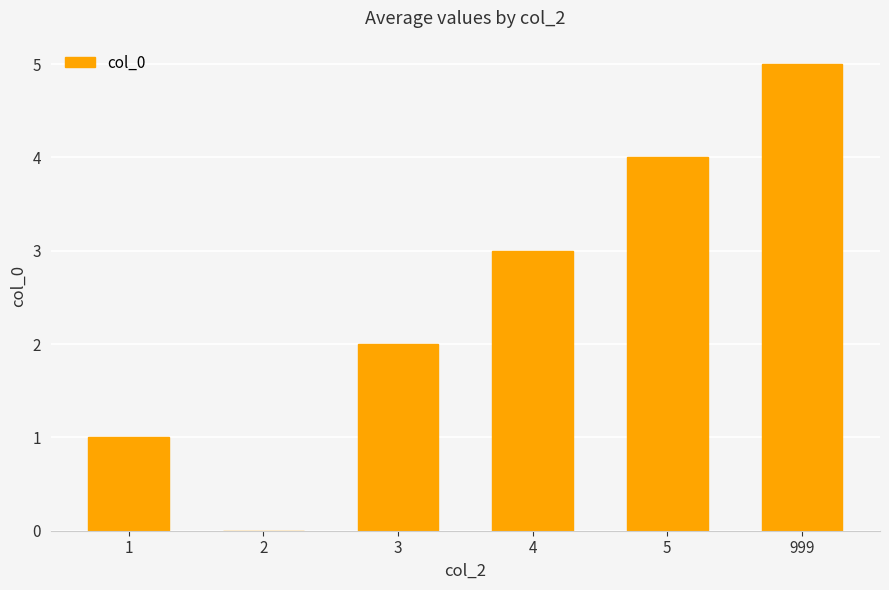

What is the change in value from 1 to 999?

+4